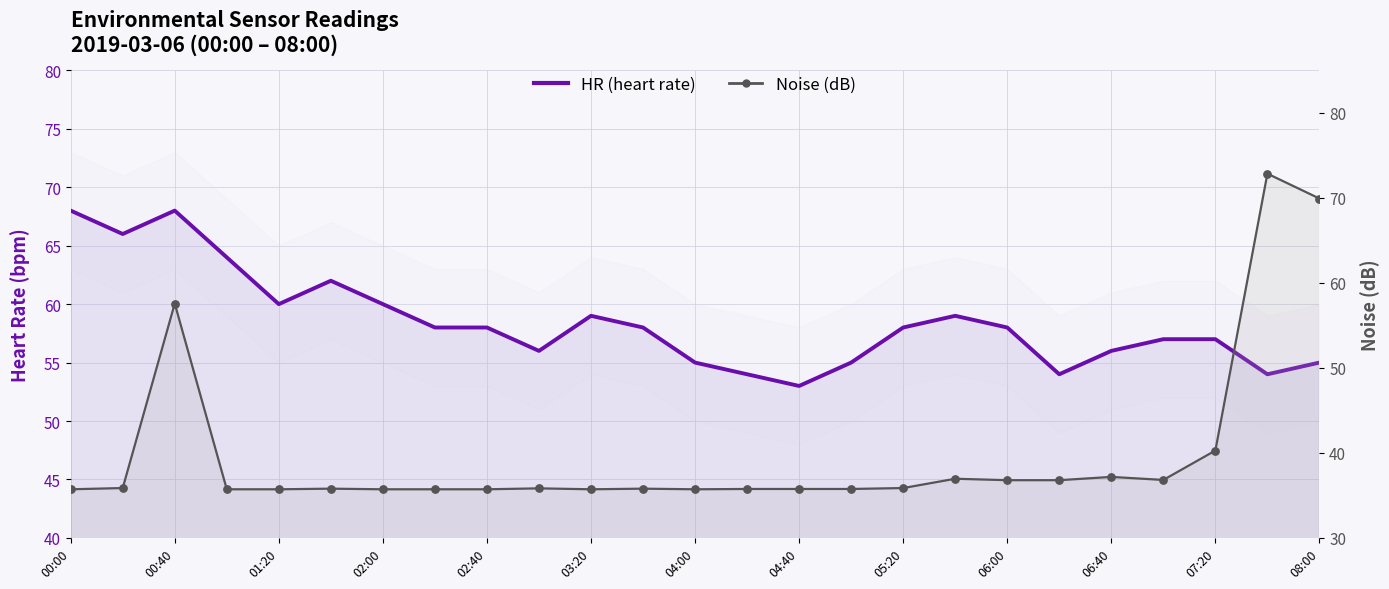

At how many categories does at least one series exceed 45?

25